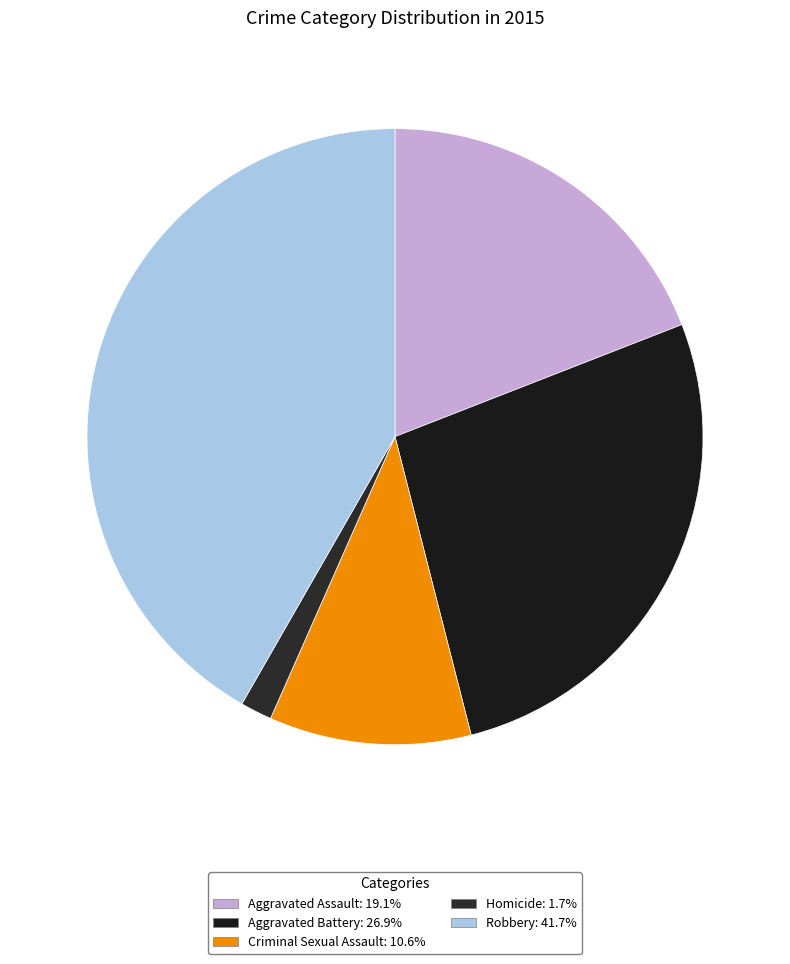

The Homicide slice represents 9% of the pie. True or false?

False